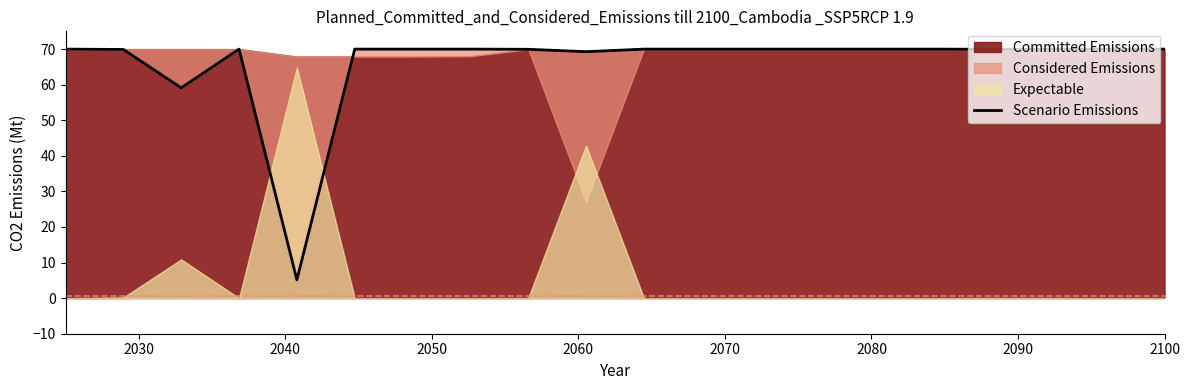

What is the highest value of the Scenario Emissions series?

70.0